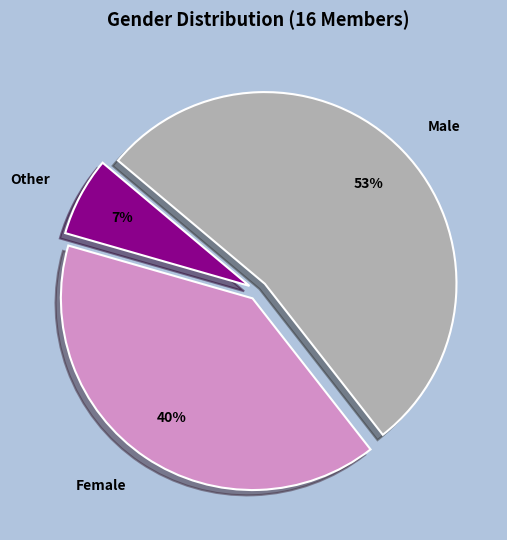

How many slices are in this pie chart?

3